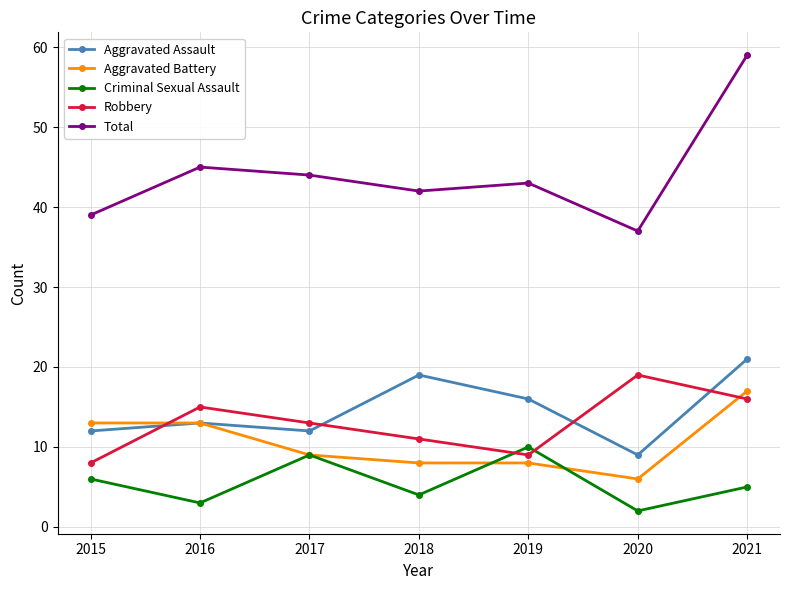

The Total series shows 10 at 2015. True or false?

False